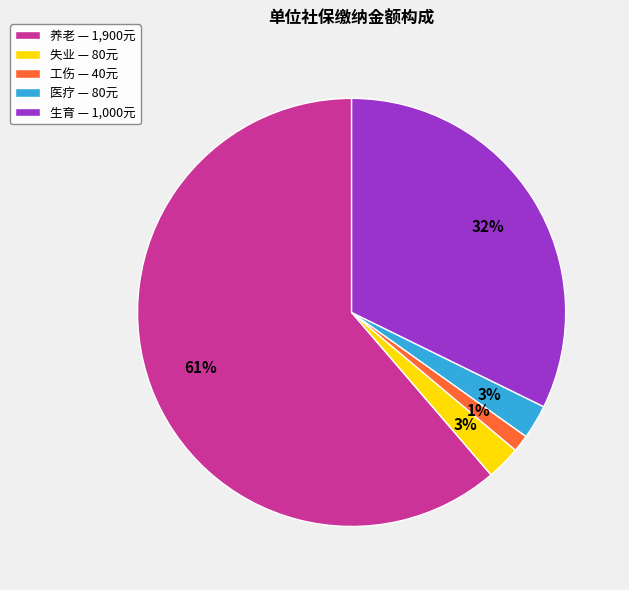

To the nearest percent, what is the difference between the largest and smallest slice percentages?

60%